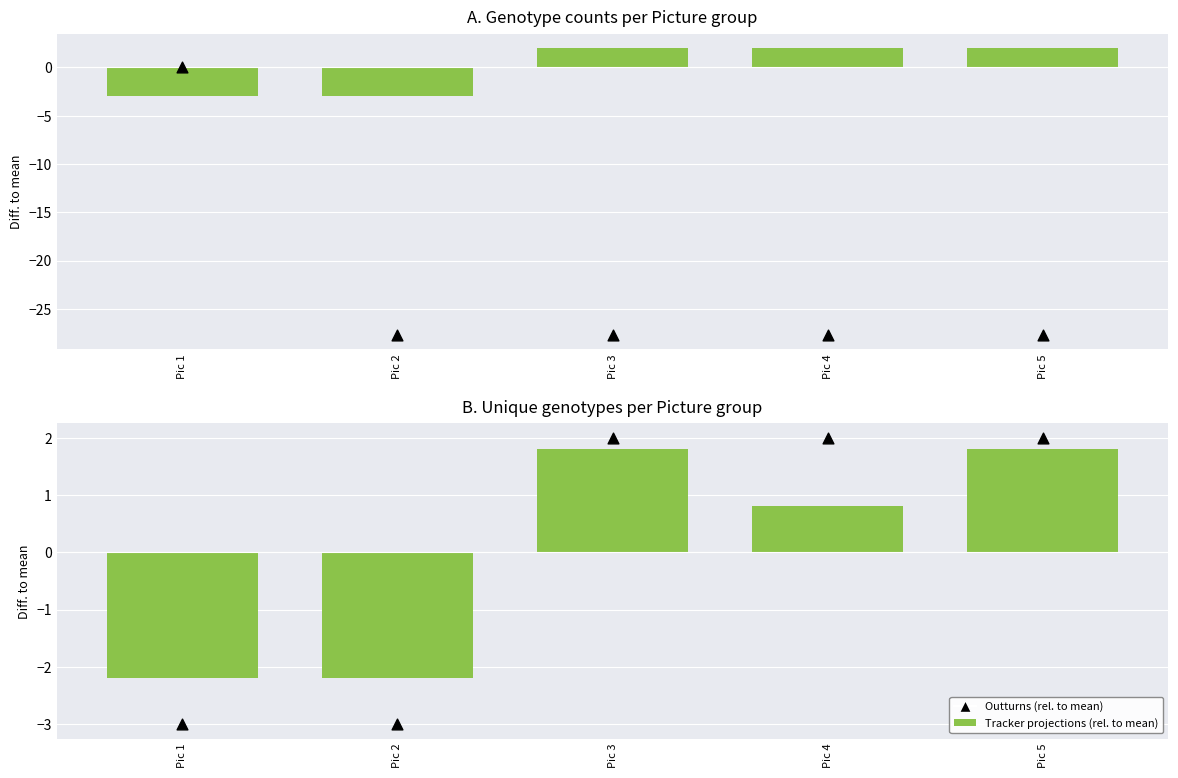

What is the total value across all series at Pic 2?

-35.9